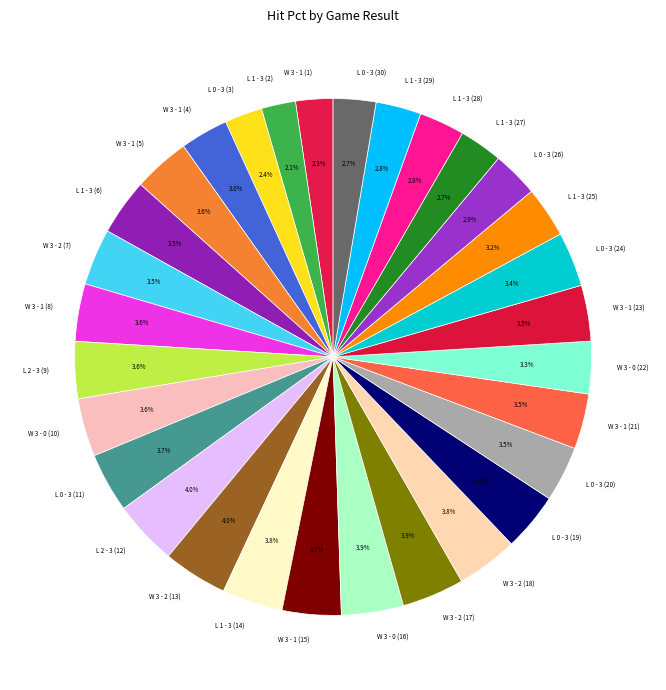

Count the number of slices in the pie.

30